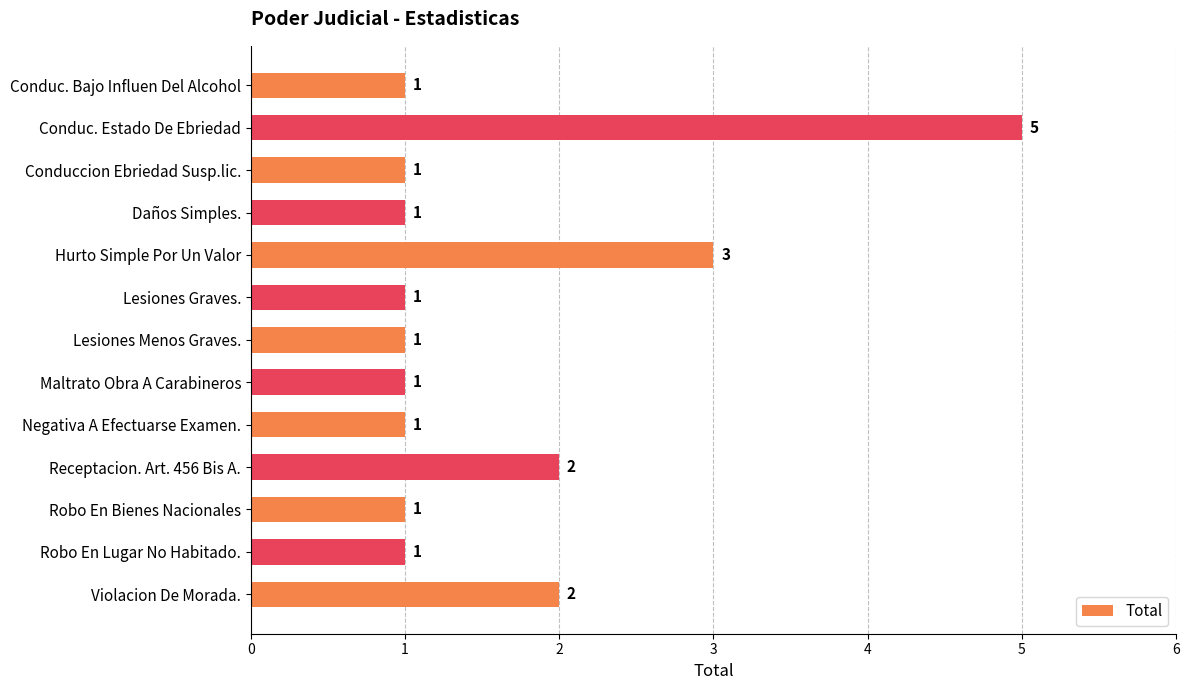

Are the bars grouped side by side (vs. stacked)?

No